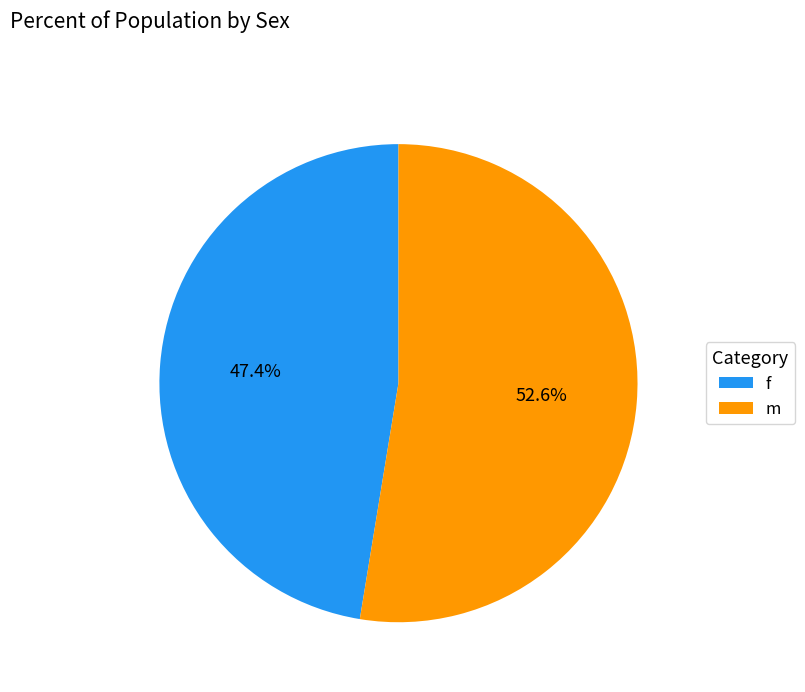

Is there any slice that represents more than half of the pie?

Yes